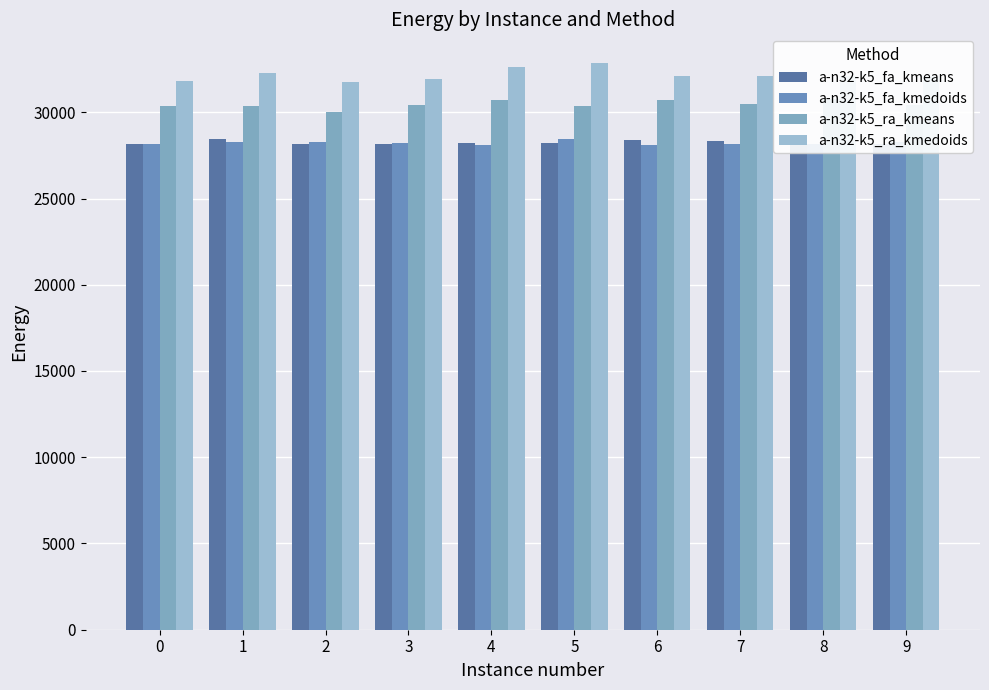

At how many categories does at least one series exceed 30052?

10